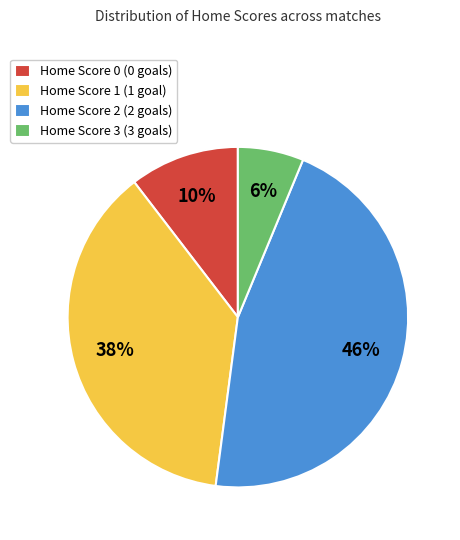

Which has a higher value, Home Score 2 or Home Score 0?

Home Score 2